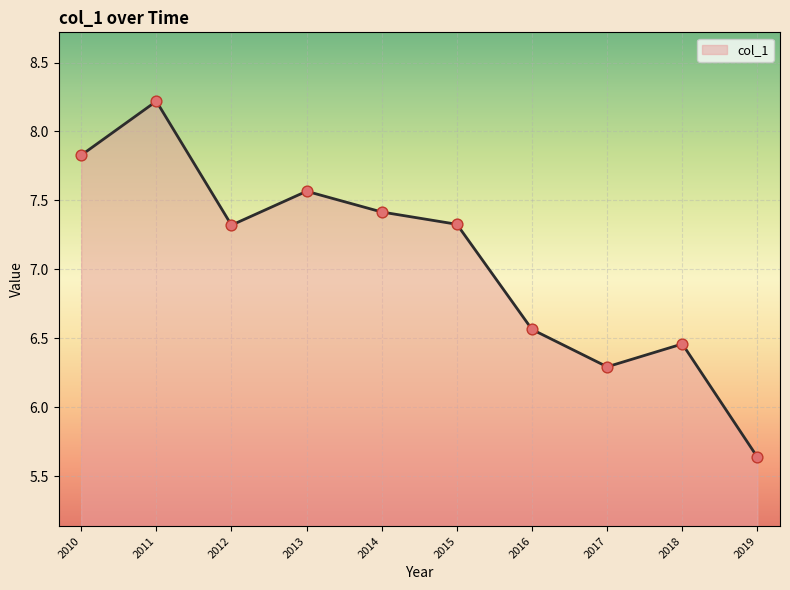

What is the change in value from 2010 to 2014?

-0.4